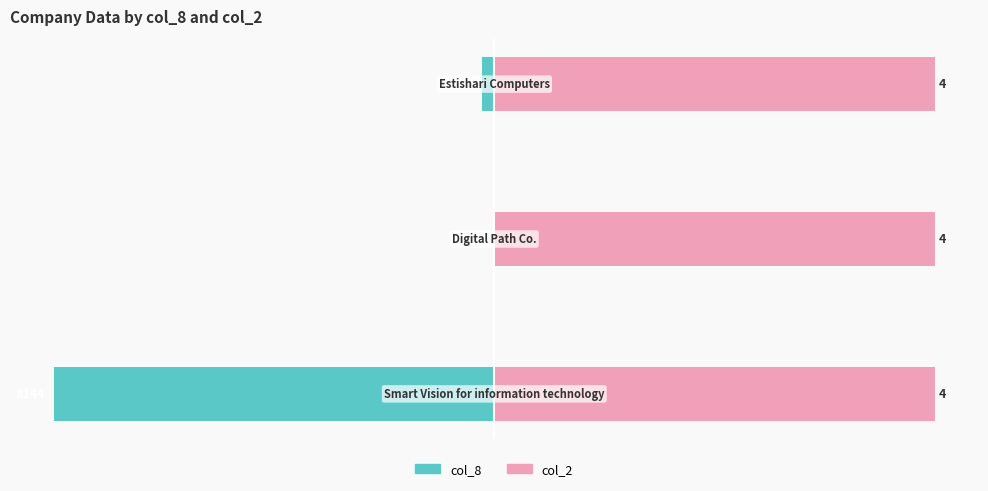

Rank the series at −20 from lowest to highest value.

col_8, col_2